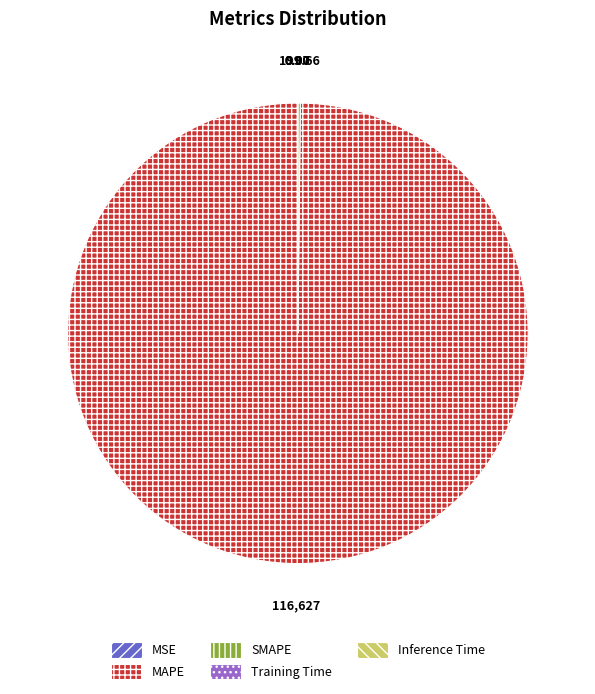

Which slice represents more than half of the pie?

MAPE